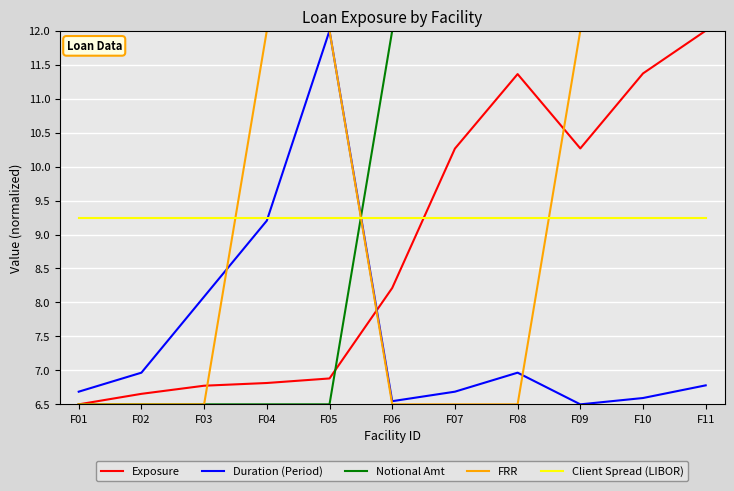

Does the chart have visible grid lines?

Yes